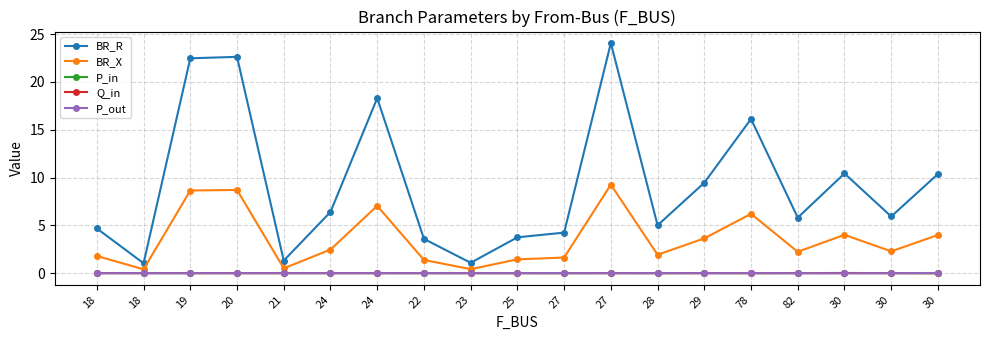

The BR_X series shows 2.5 at 24. True or false?

True